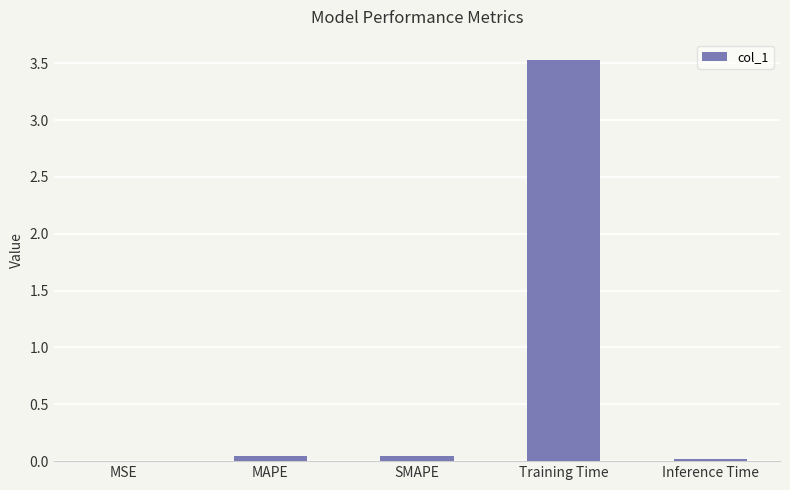

The chart shows a value of 0.0 at MAPE. True or false?

True